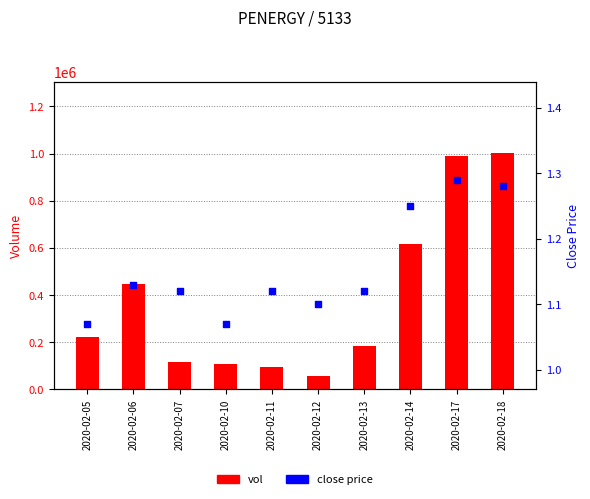

At which category is the sum across all series the highest?

2020-02-18